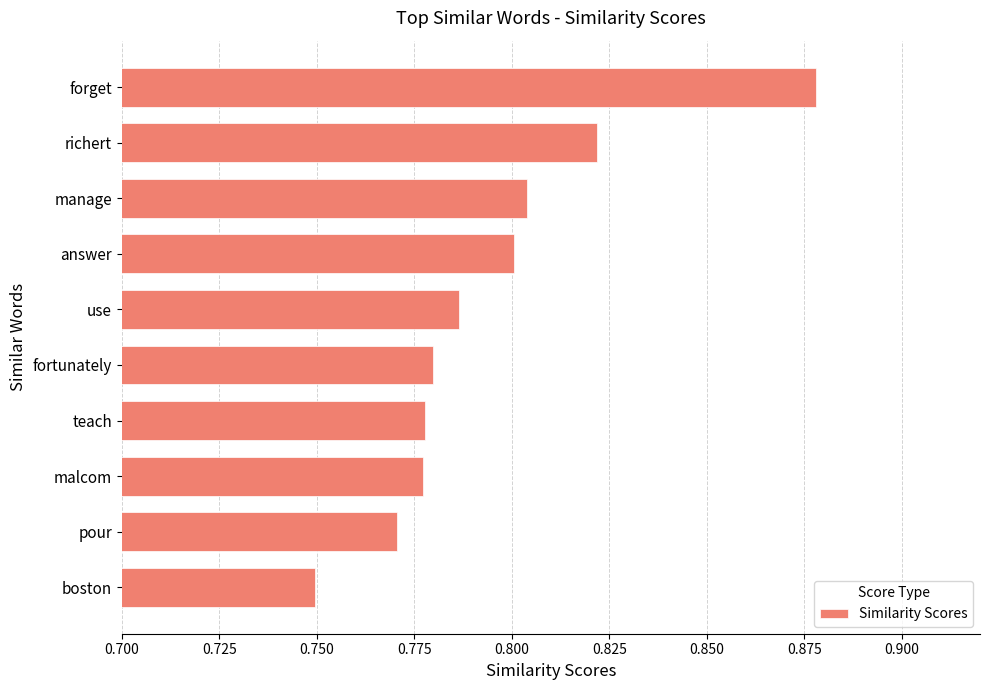

At which label is the value closest to 0?

boston